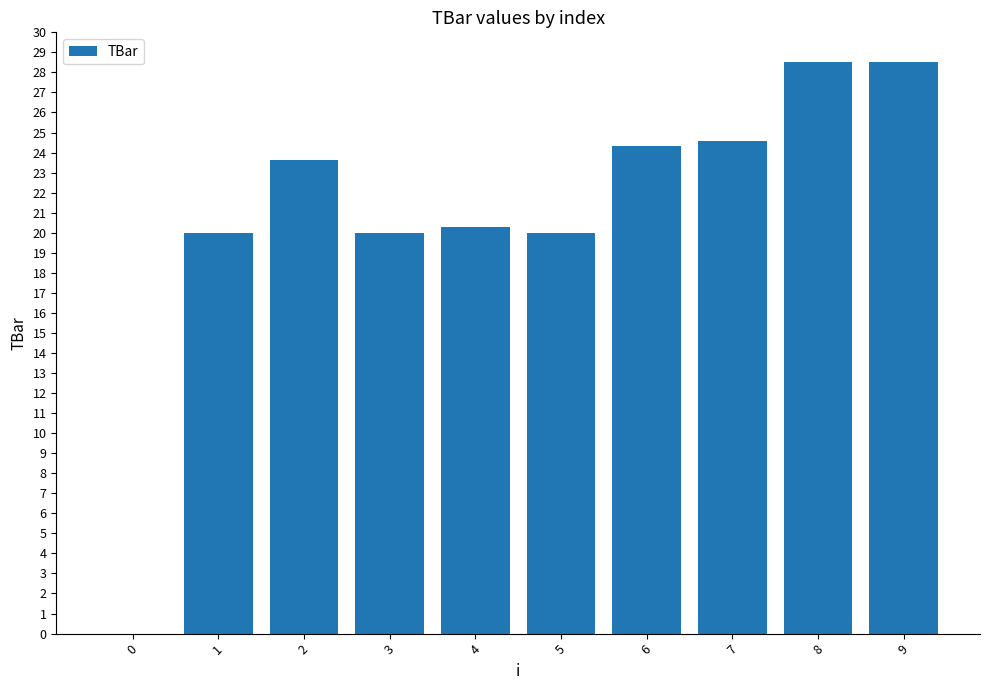

True or false: the data shows 24.6 at 7.

True